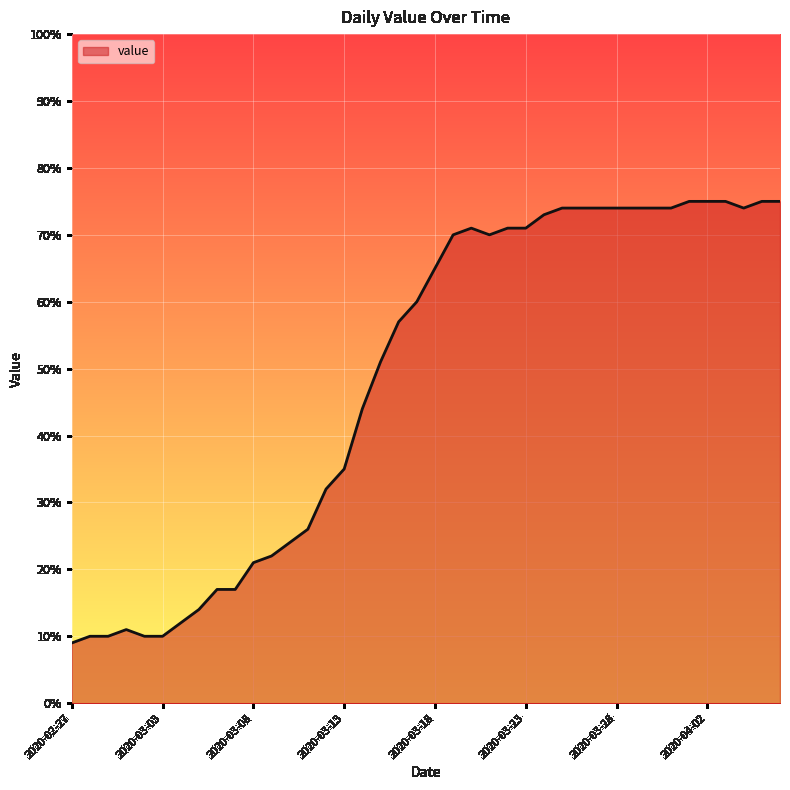

Does the chart display data point markers on the line(s)?

No